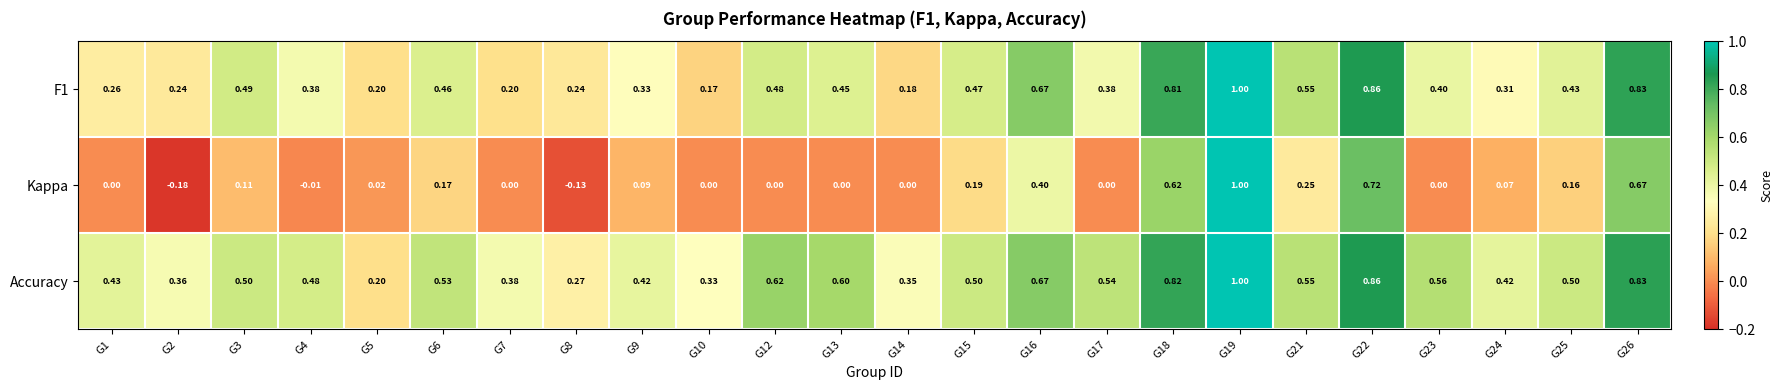

Which series has the widest spread of values?

Kappa